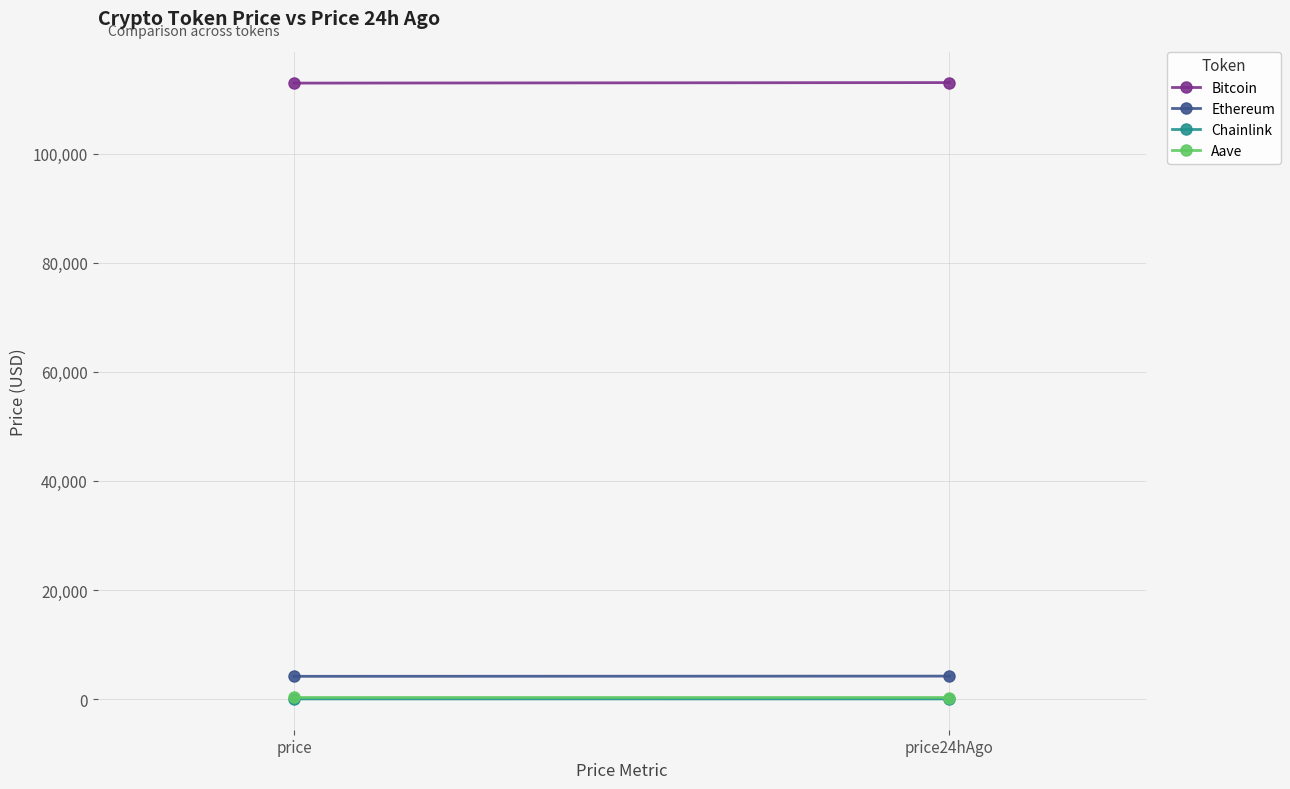

At how many categories does at least one series exceed 87288?

2